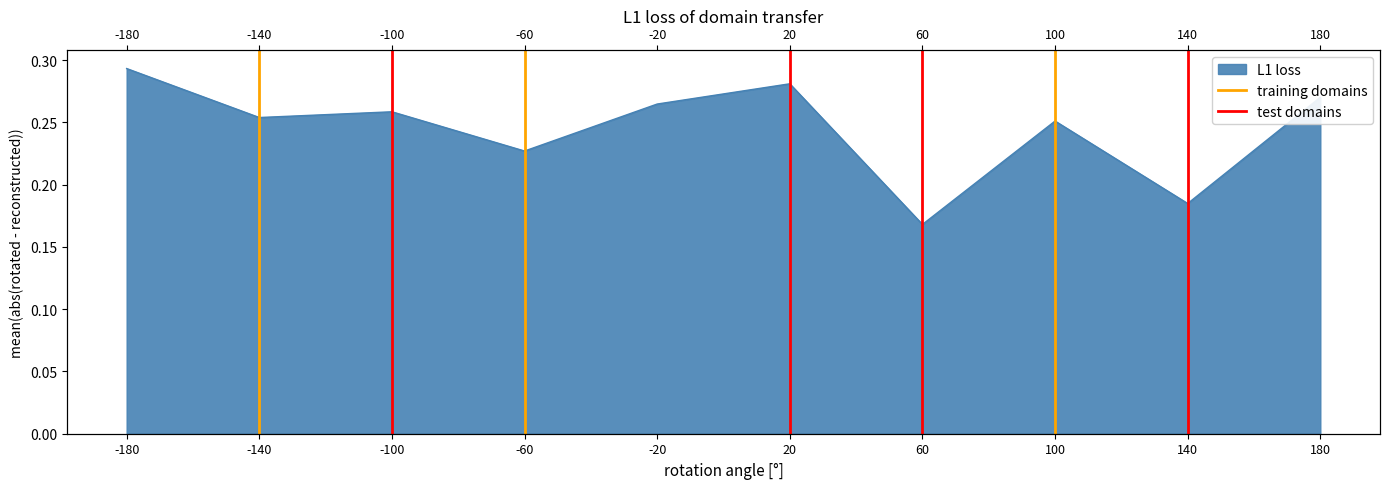

What is the value of the training domains point at the 2nd from the left?

1